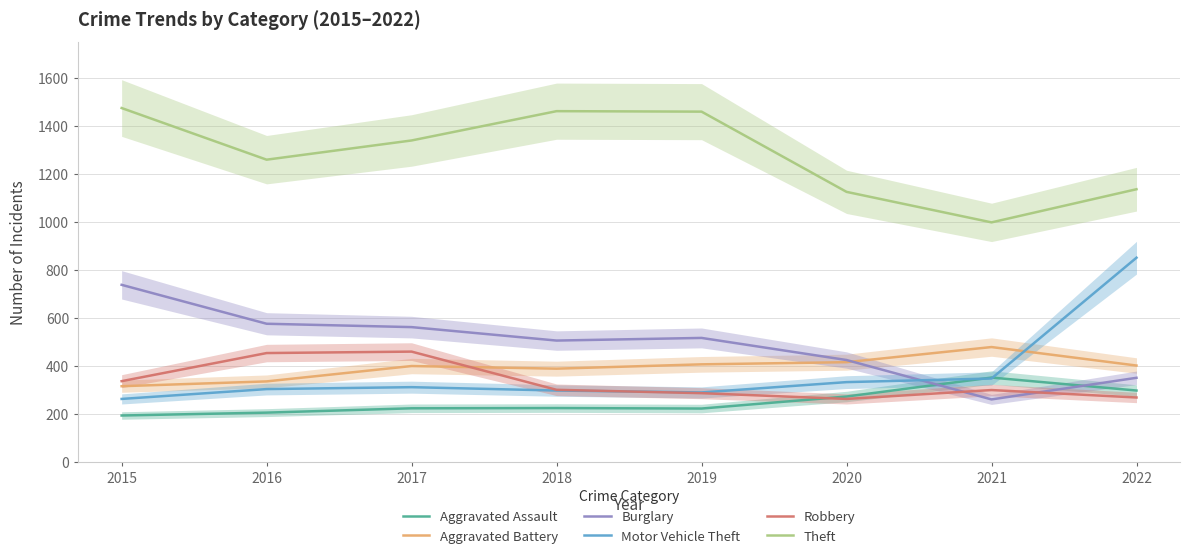

After their last crossing, which series has the higher values: Robbery or Aggravated Assault?

Aggravated Assault